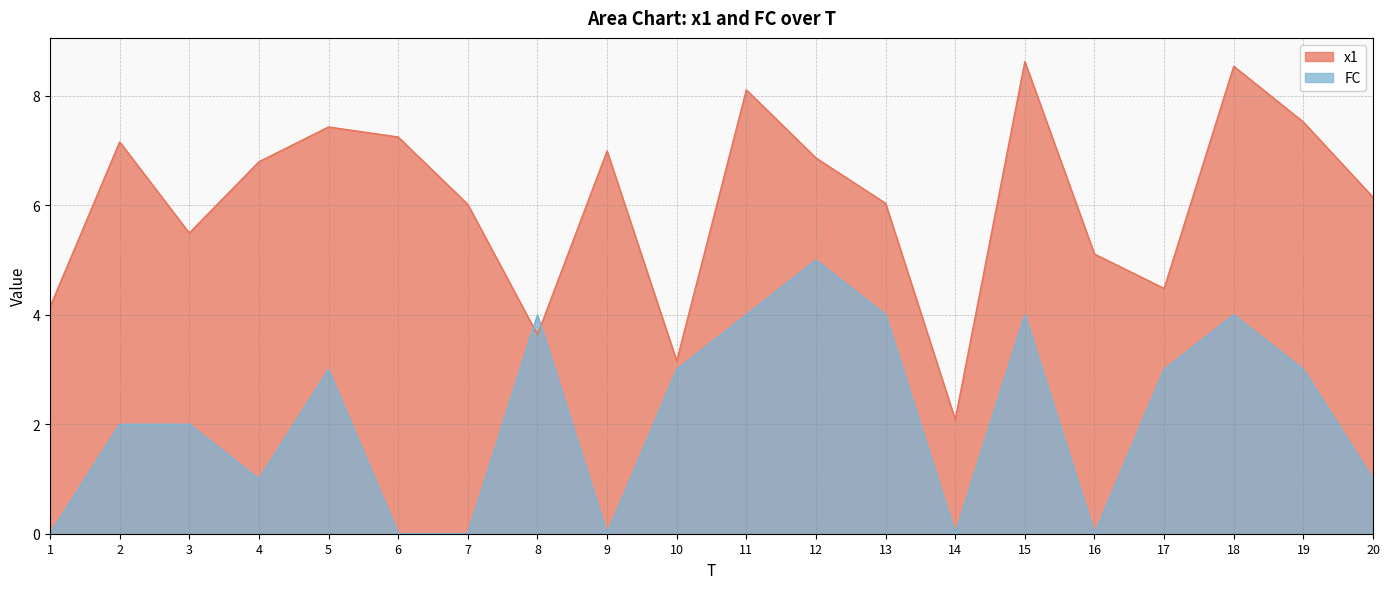

What is the minimum value for x1?

2.1